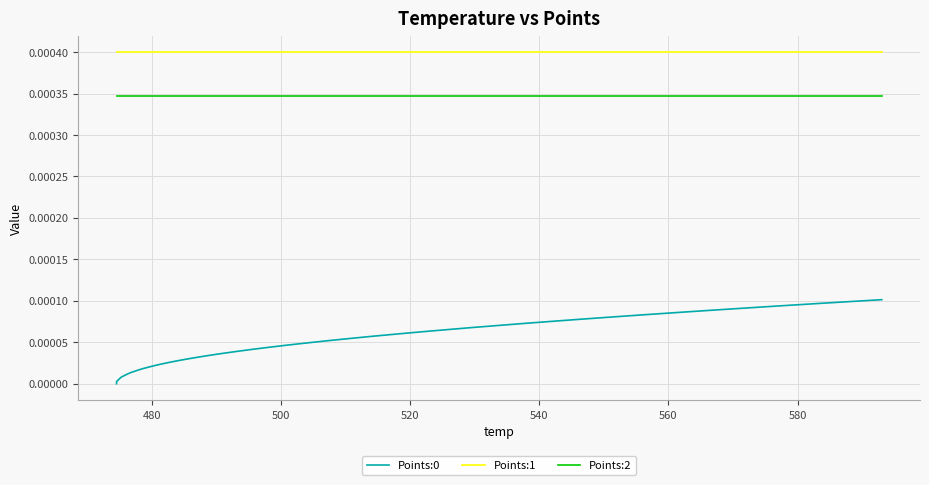

True or false: Points:1 and Points:2 cross at least once.

False